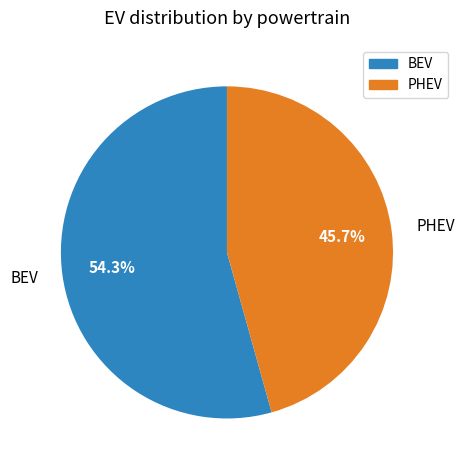

Between BEV and PHEV, which is larger?

BEV